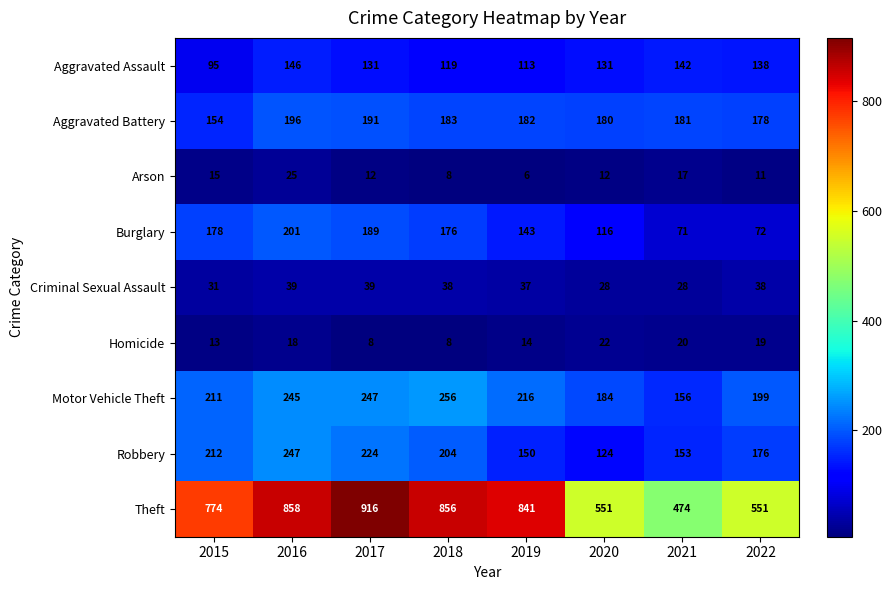

What is the total value across all series at 2017?

1957